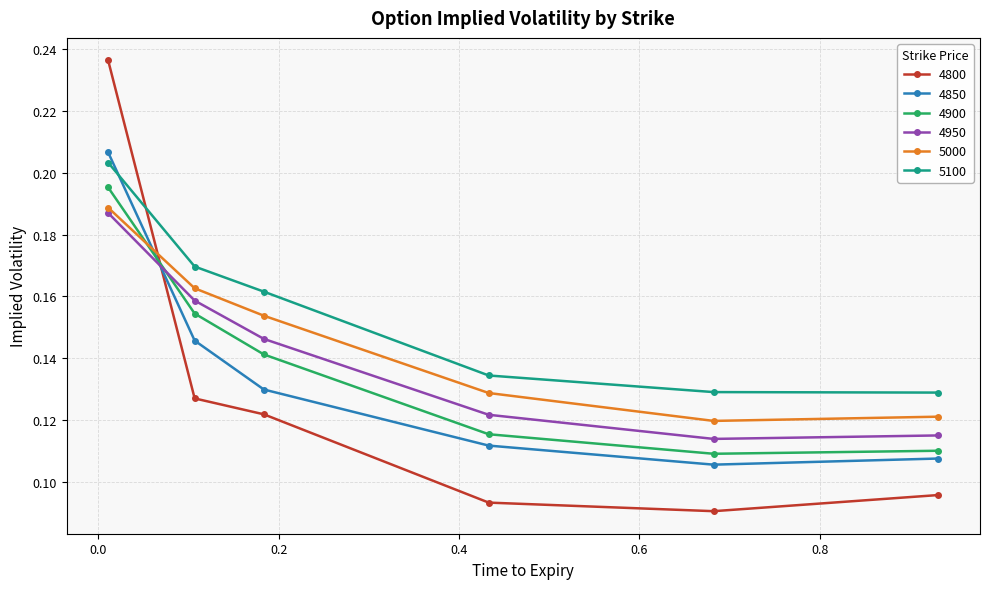

Which series has the widest spread of values?

4800